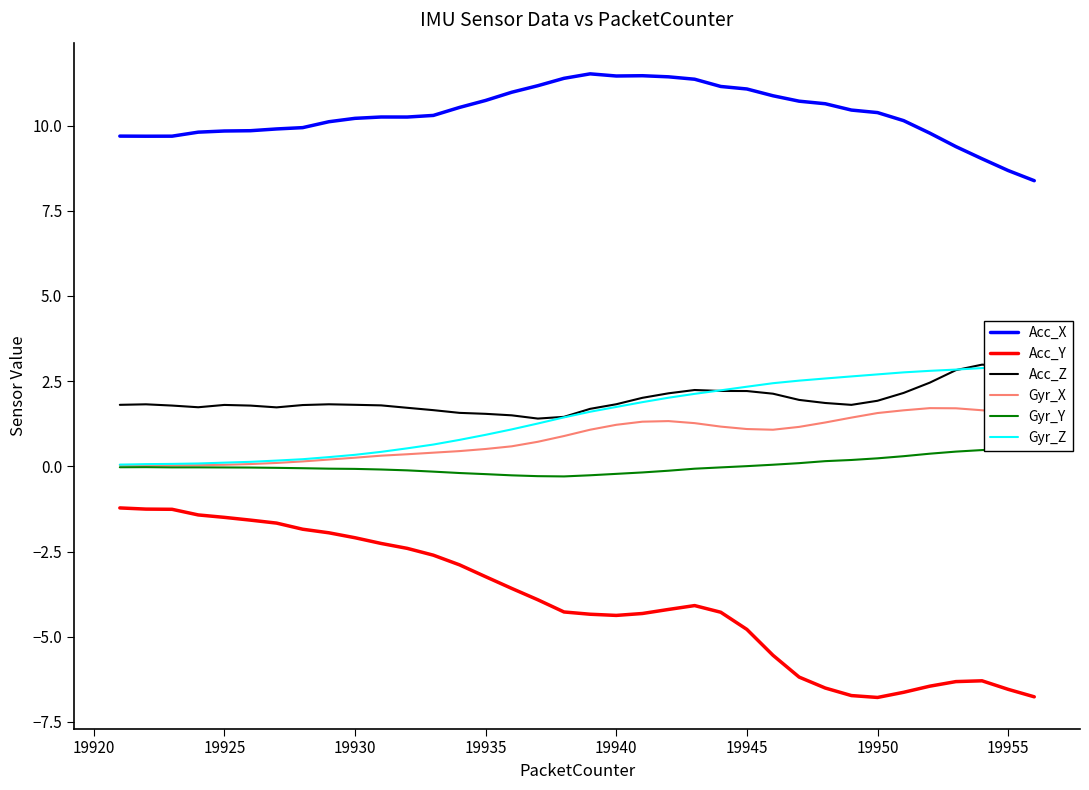

True or false: Acc_Z has more than 0 interior local peaks.

True